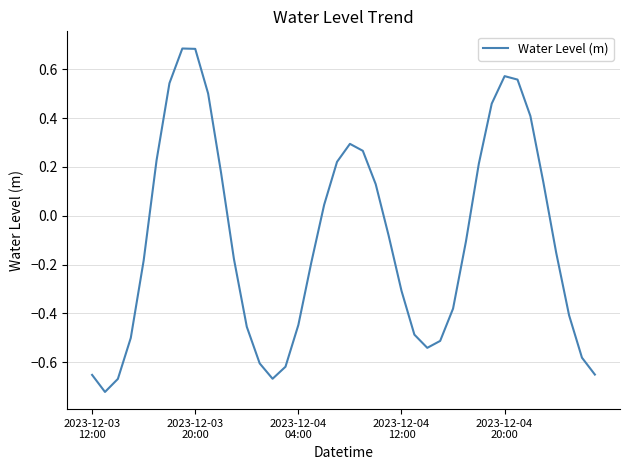

What is the difference between the maximum and minimum values?

1.4